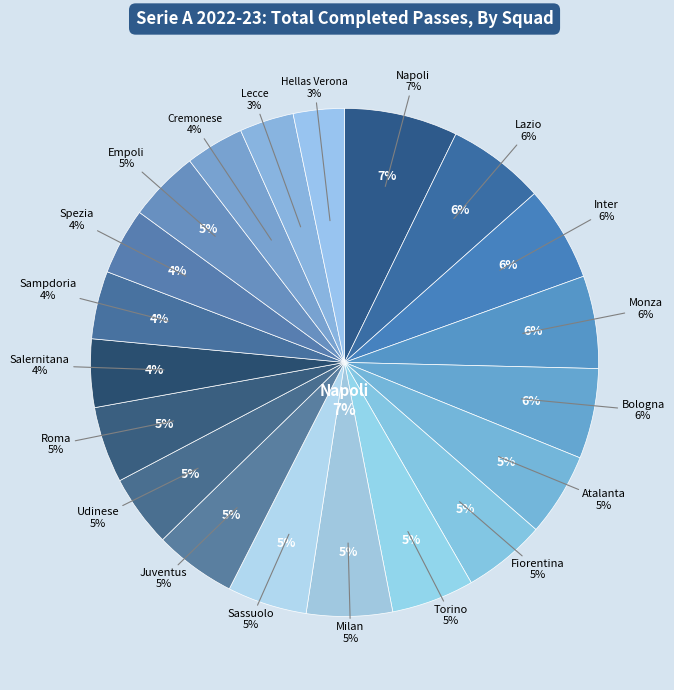

Combined, do Inter and Sampdoria account for over 50%?

No